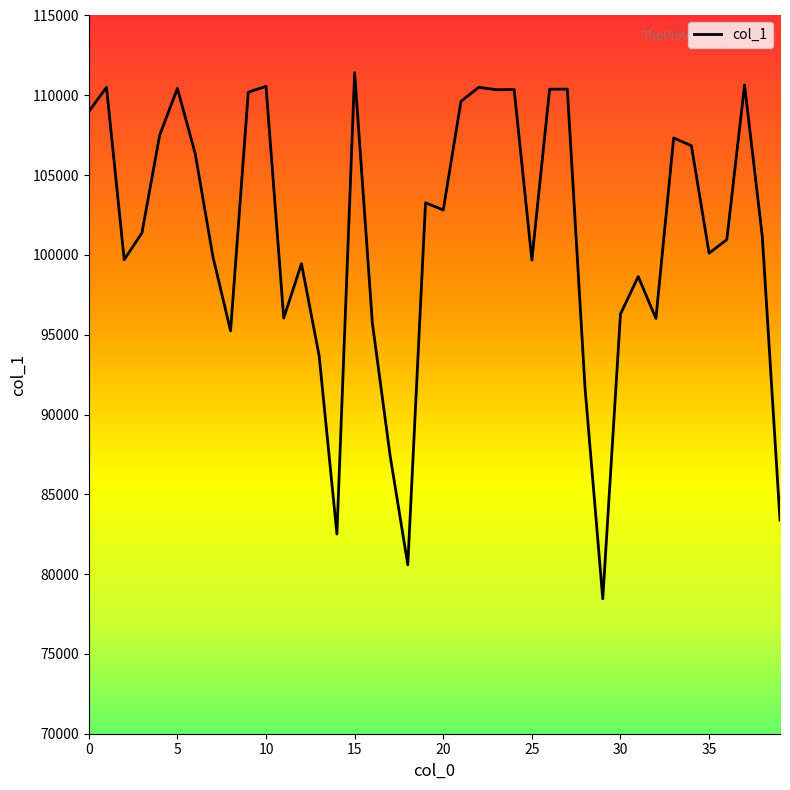

What is the maximum value shown in the chart?

111417